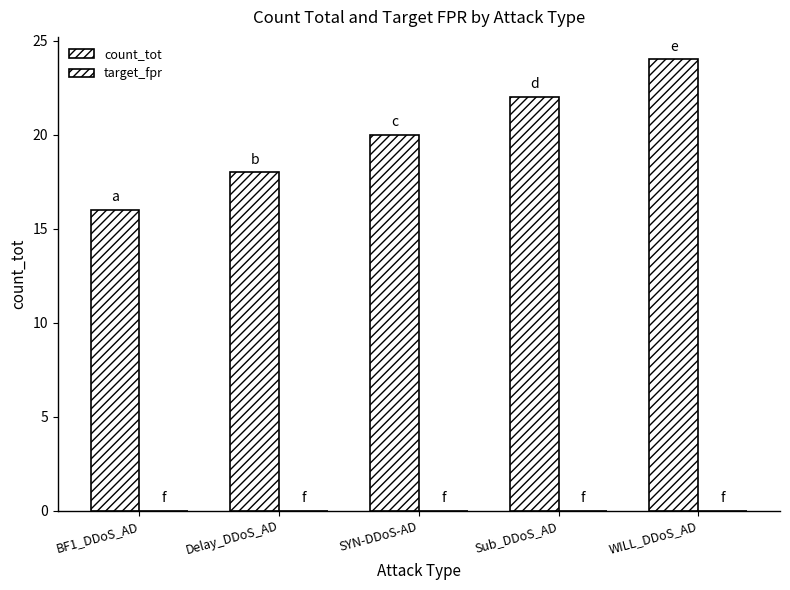

What is the sum of the count_tot values at BF1_DDoS_AD and SYN-DDoS-AD?

36.0